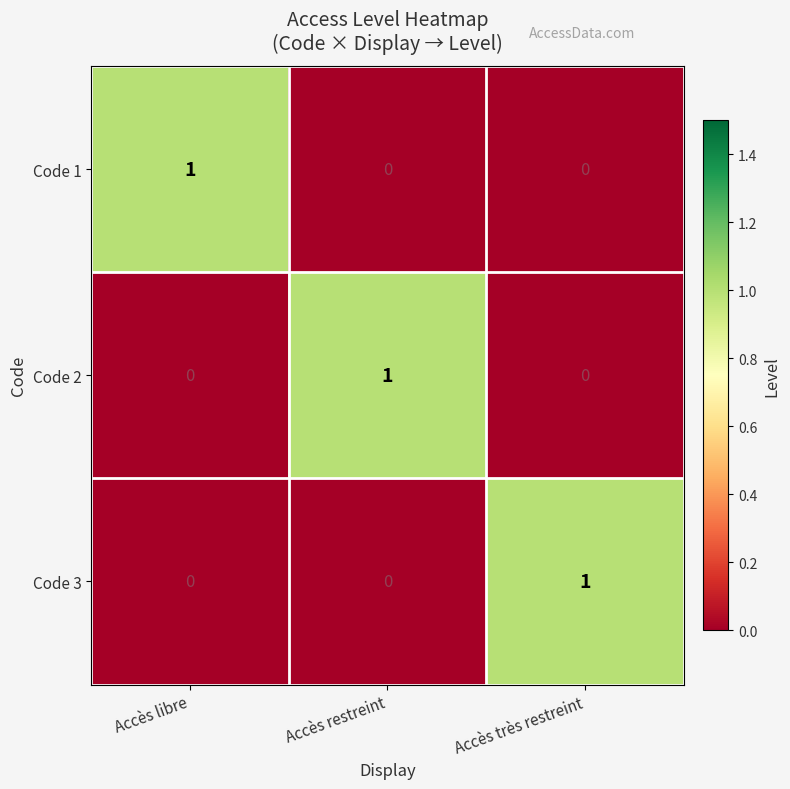

Which category has the highest value in the Code 3 series?

Accès très restreint